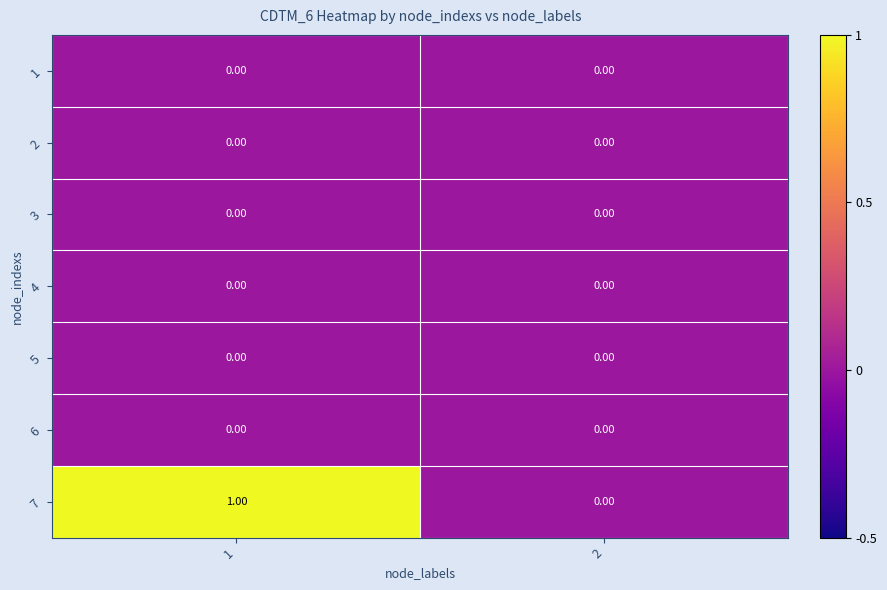

Which series has the widest spread of values?

7